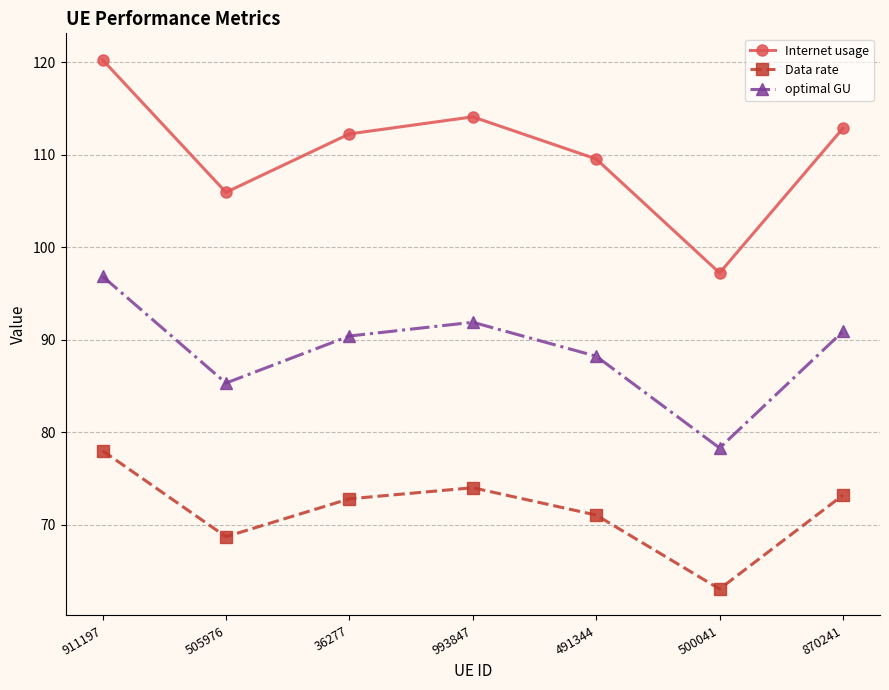

Read the optimal GU value at 36277.

90.4